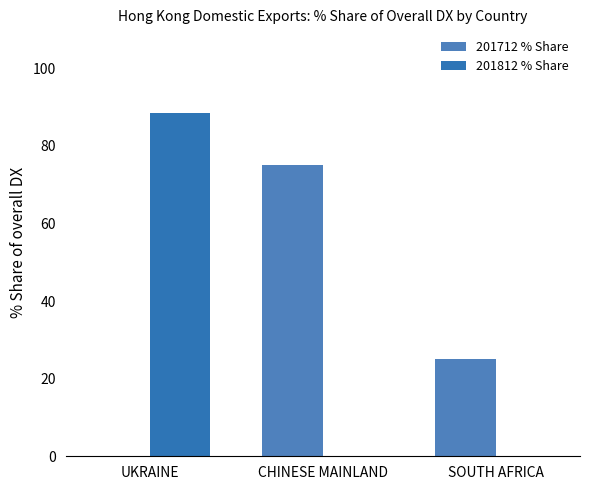

List the labels in order of 201812 % Share value, smallest first.

CHINESE MAINLAND, SOUTH AFRICA, UKRAINE